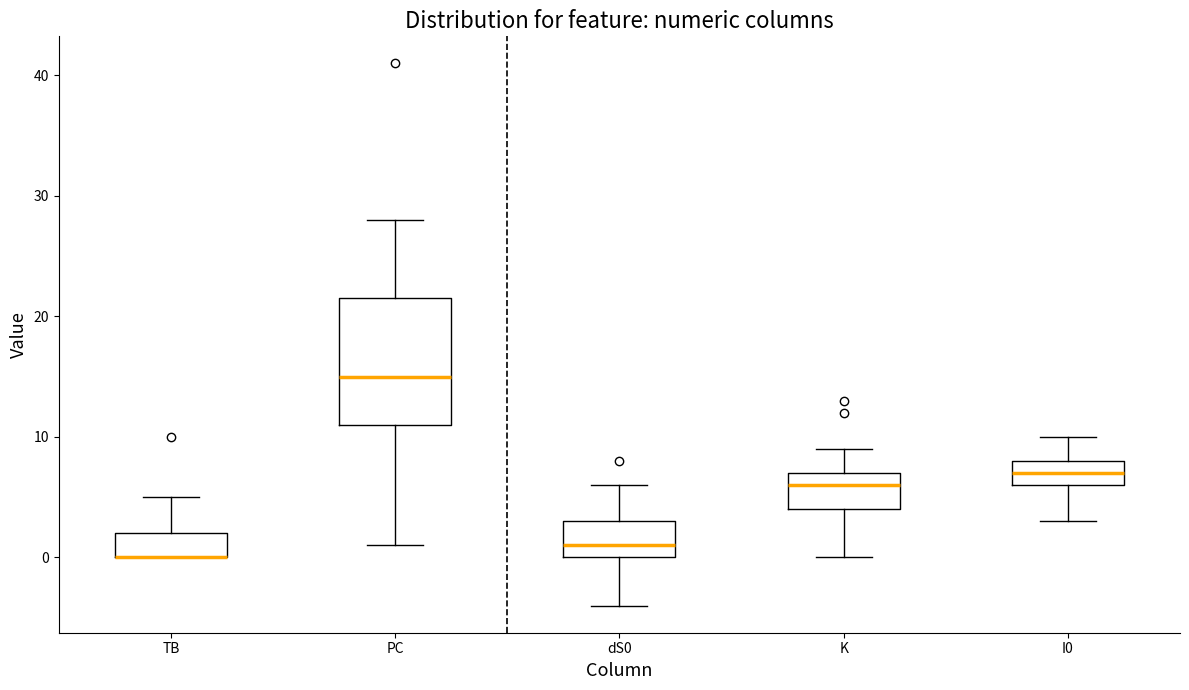

Reading left to right, transcribe this box plot: for each box, give where its median line is, the range the box spans, and where its two whiskers end, as read against the y-axis. The values are not printed on the chart, so give them approximately, as read against the axis.

TB: median 0 (drawn on the box's lower edge), box 0 to 2, whiskers 0 to 5
PC: median 15, box 11 to 22, whiskers 1 to 28
dS0: median 1, box 0 to 3, whiskers -4 to 6
K: median 6, box 4 to 7, whiskers 0 to 9
I0: median 7, box 6 to 8, whiskers 3 to 10